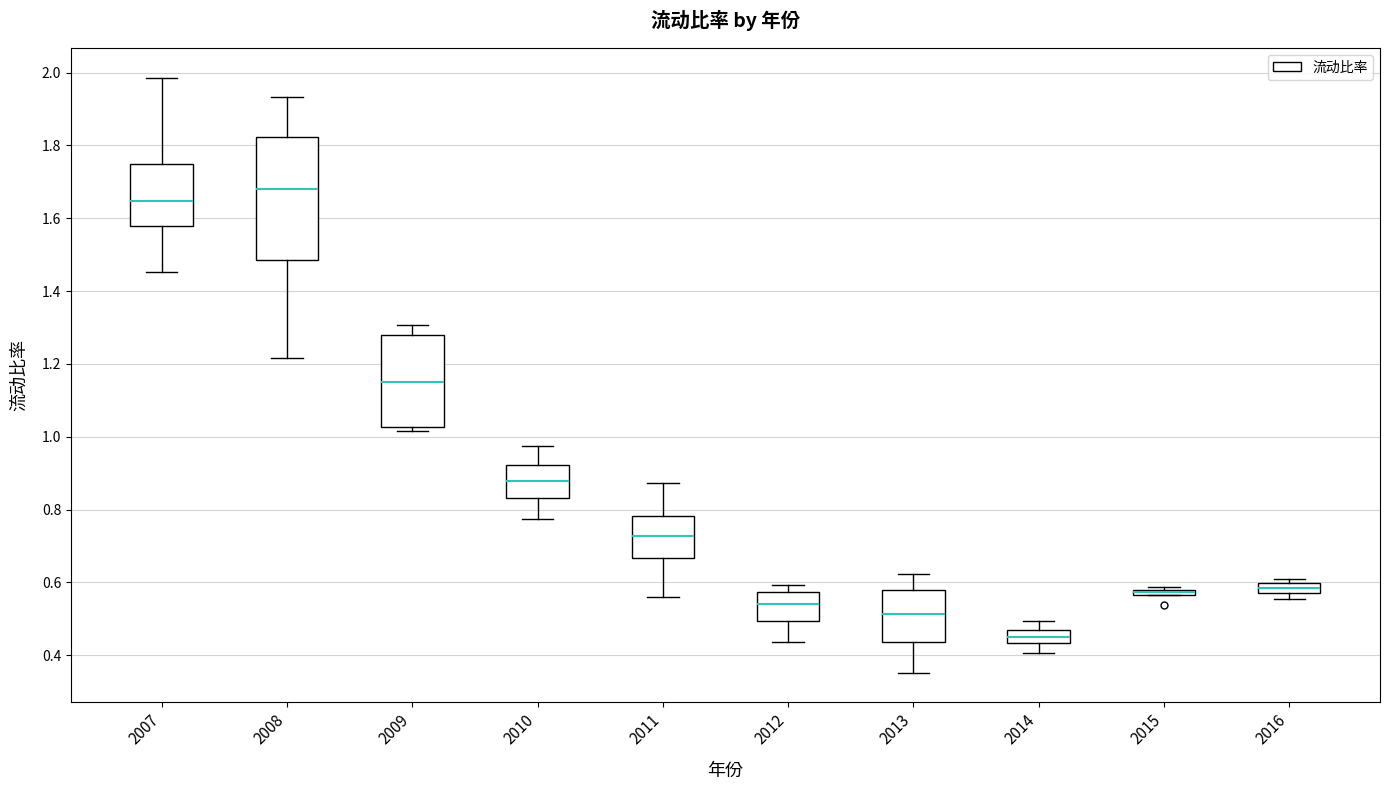

Where is the upper edge of the box at x = 2016 on the y-axis? The values are not printed on the chart, so give them approximately, as read against the axis.

0.60